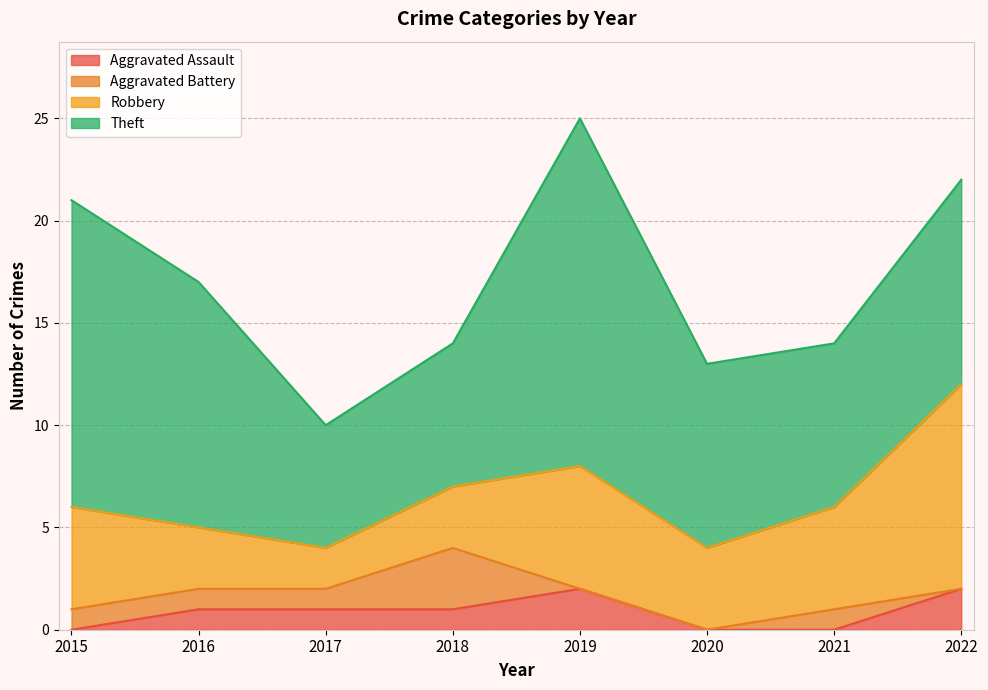

True or false: Robbery and Theft cross at least once.

False